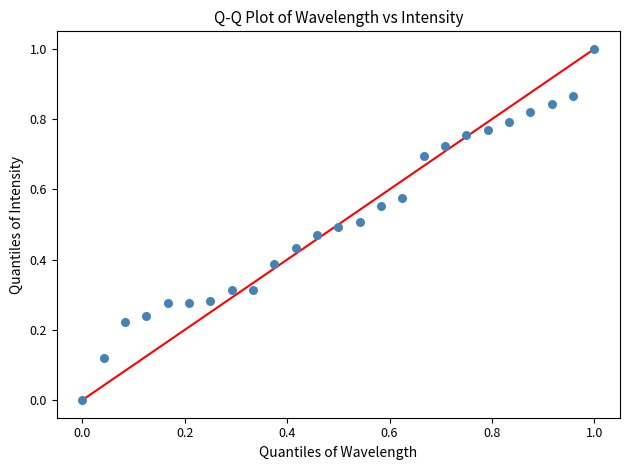

What is the range of Y values (max minus min)?

1.0